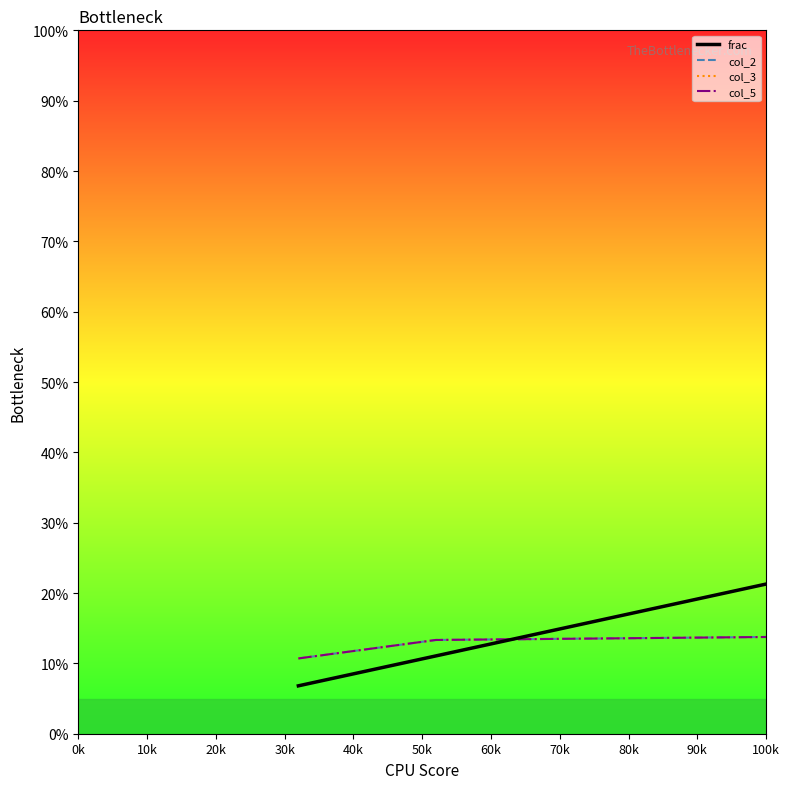

Is this an area chart (filled region under the line)?

No